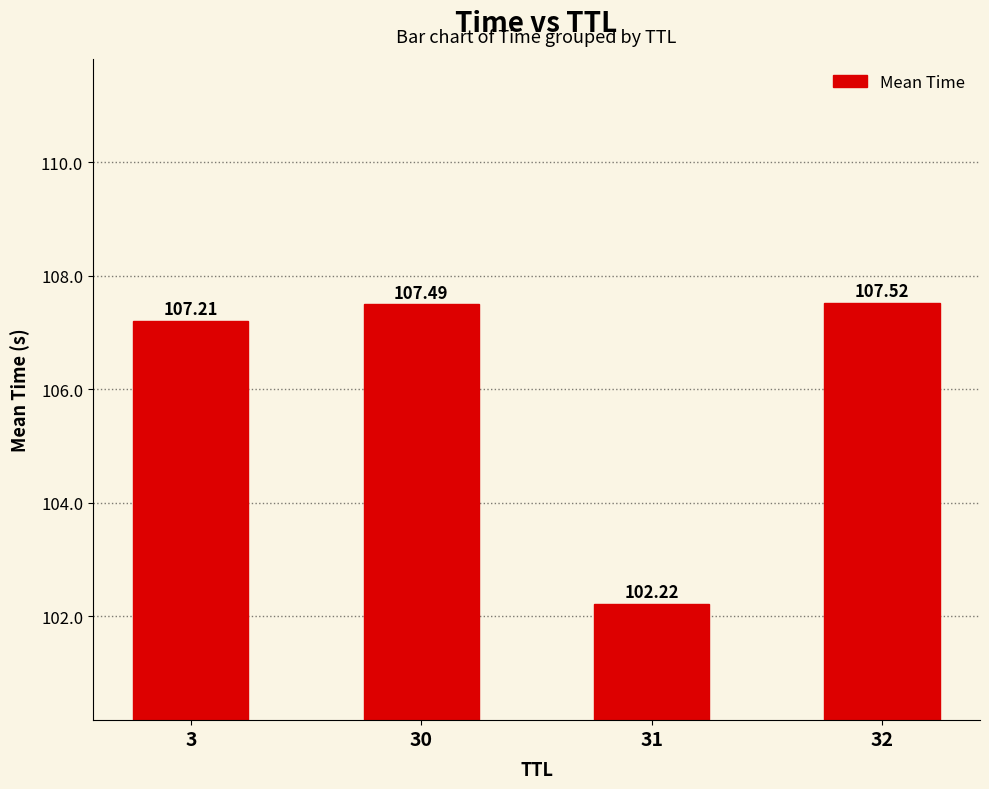

How many bars are there in total?

4